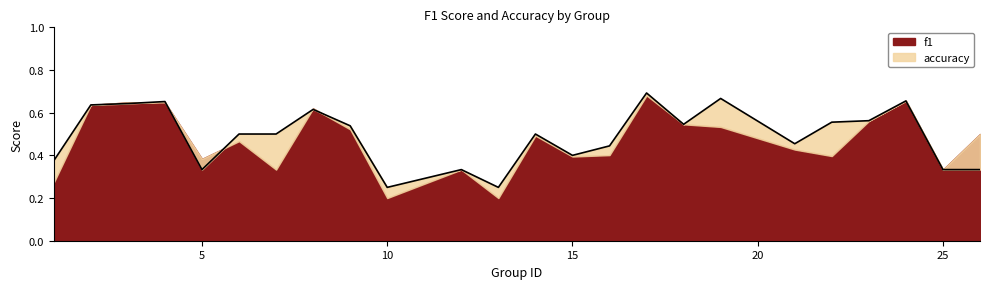

What is the maximum value shown in the chart?

0.7